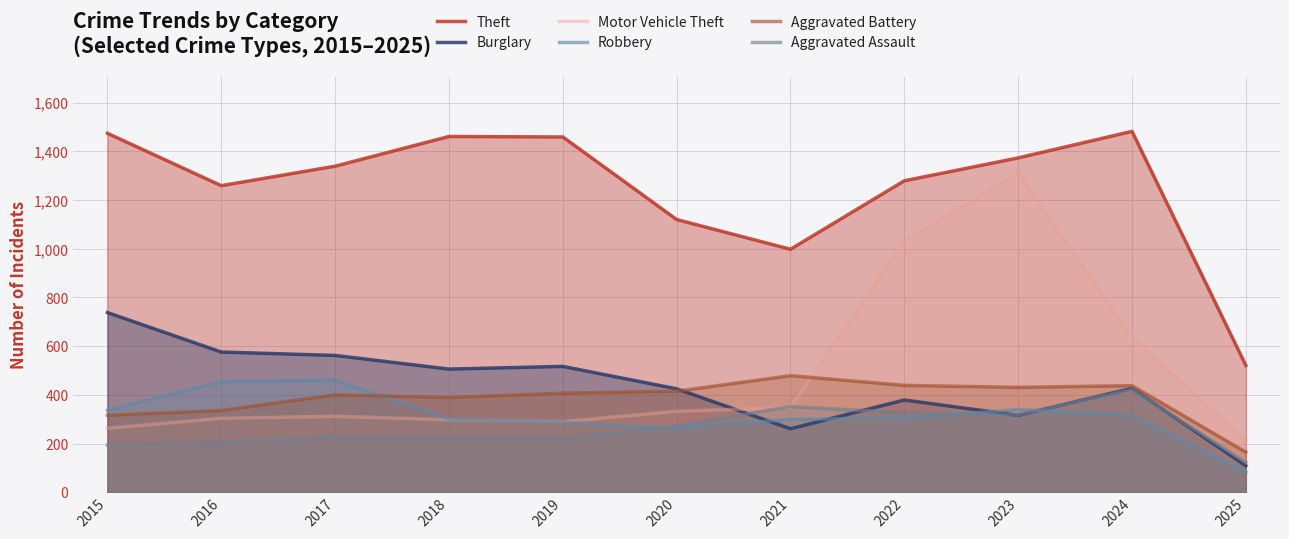

At which category does Theft reach its first local valley?

2016